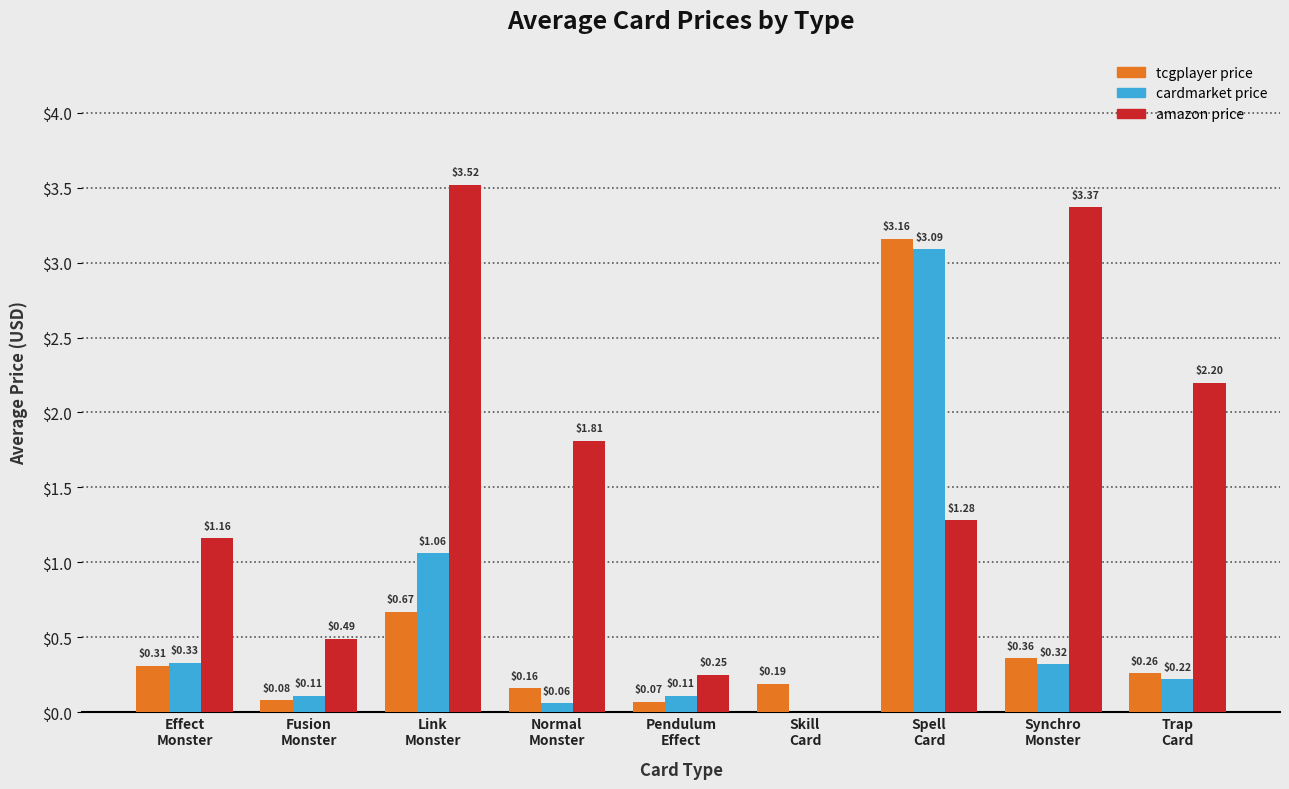

Which series has the largest total across all categories?

amazon price